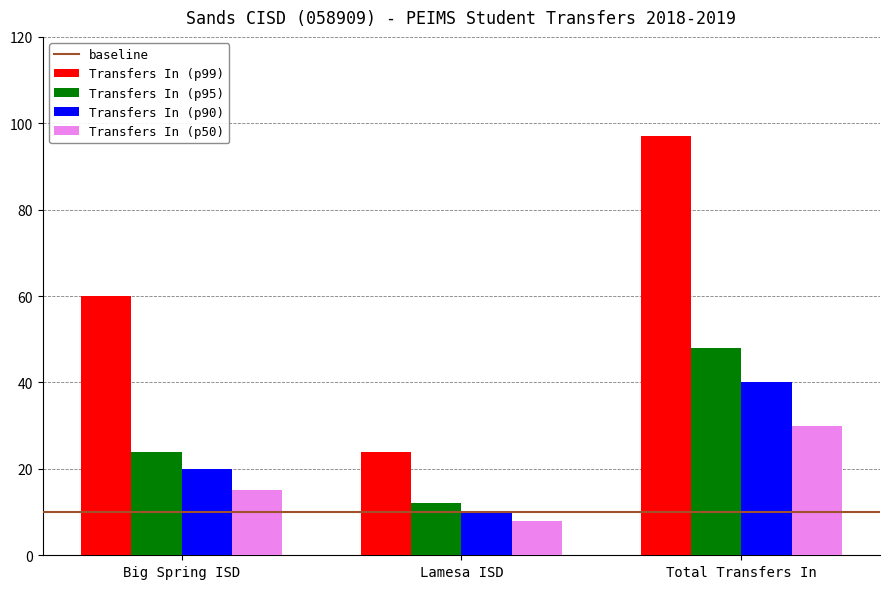

Is it true that Transfers In (p95) equals 17 at Lamesa ISD?

False